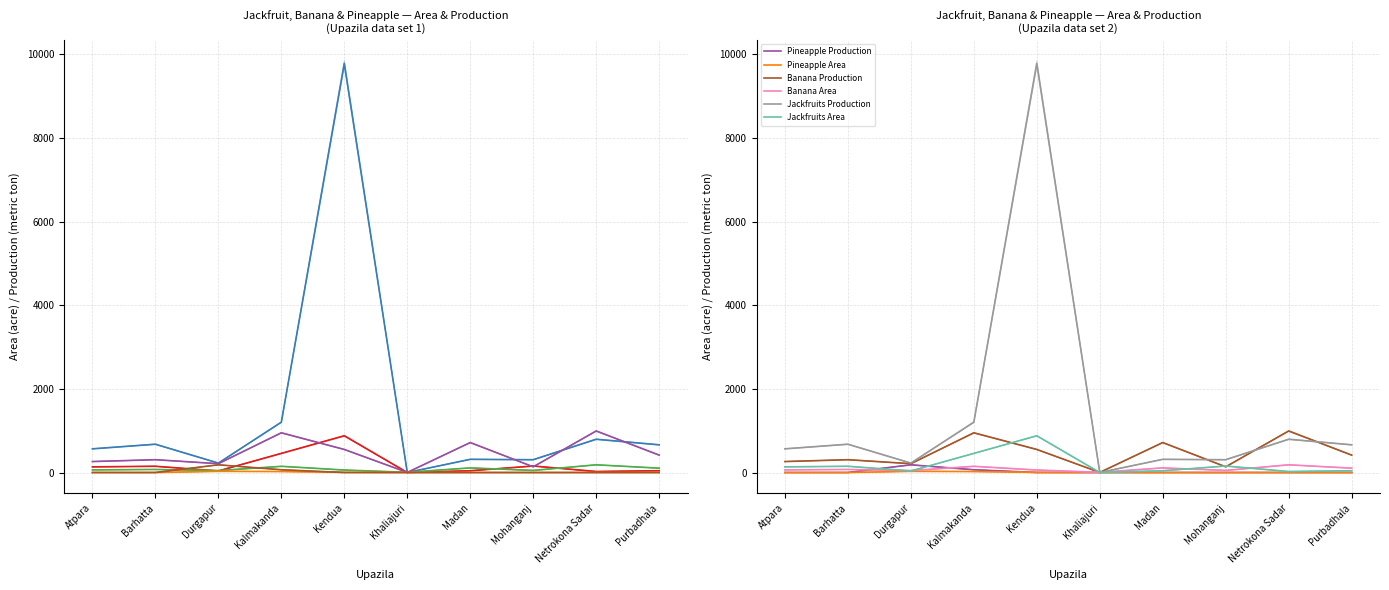

Where is the first local maximum for Banana Area?

Barhatta